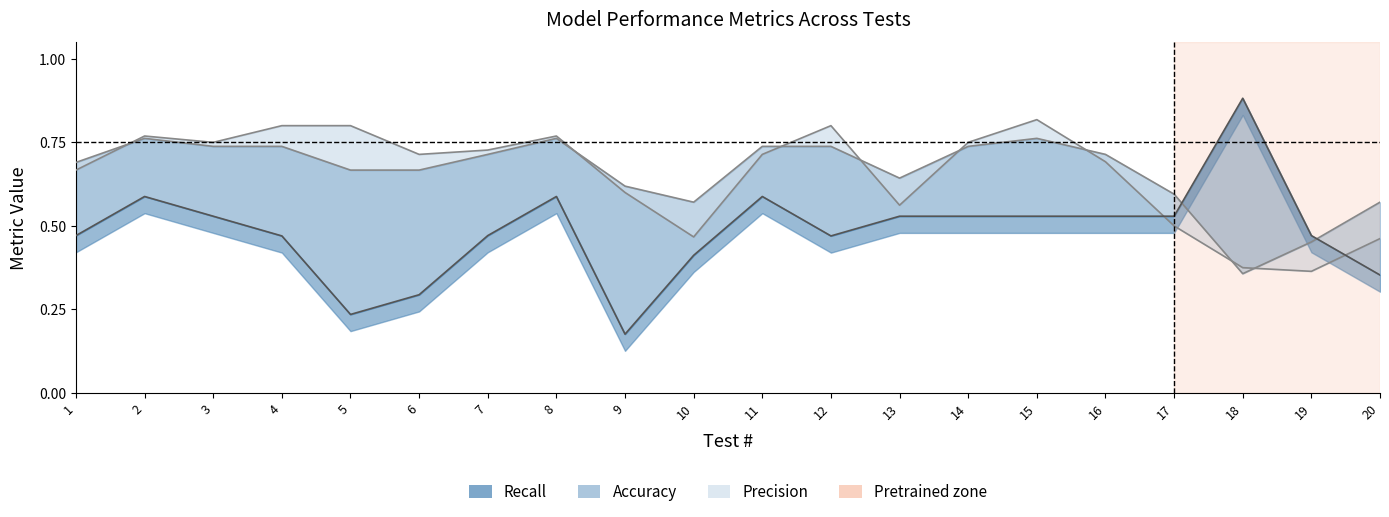

Rank the categories by recall value from highest to lowest.

18, 2, 8, 11, 3, 13, 14, 15, 16, 17, 1, 7, 19, 4, 12, 10, 20, 6, 5, 9